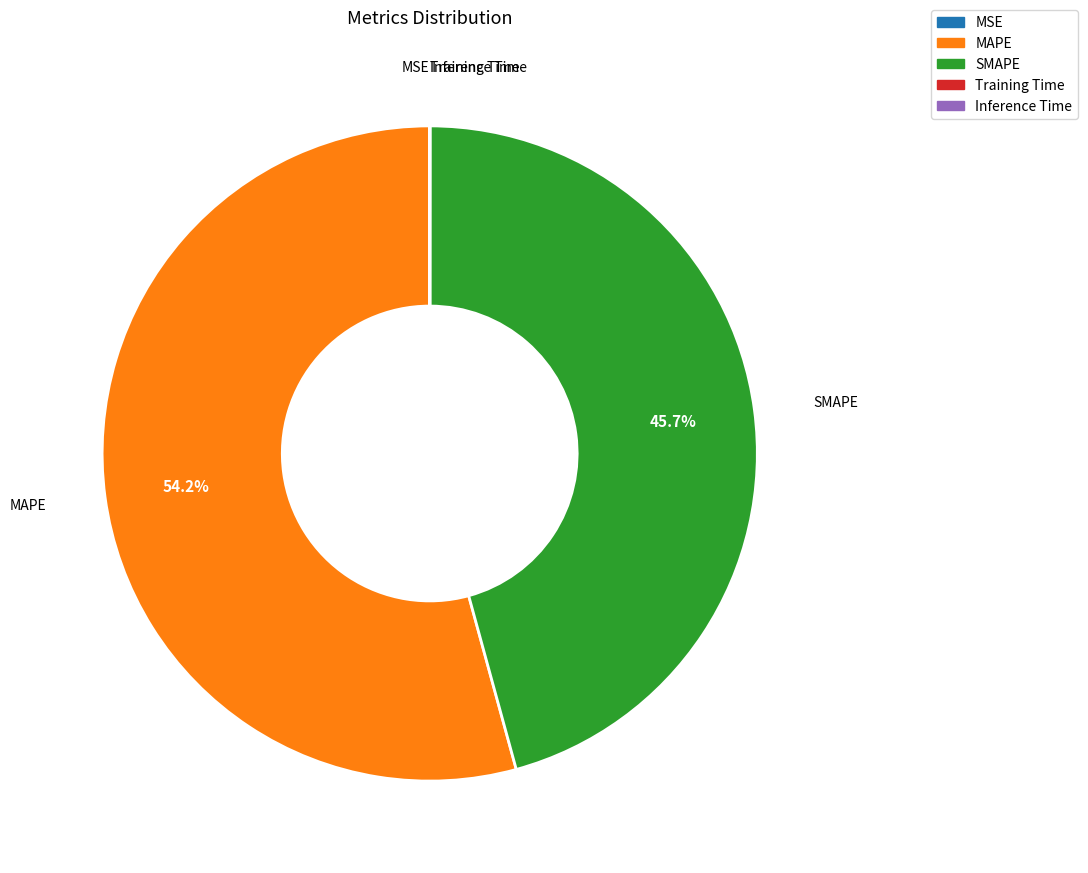

To the nearest percent, what is the average slice percentage?

20%